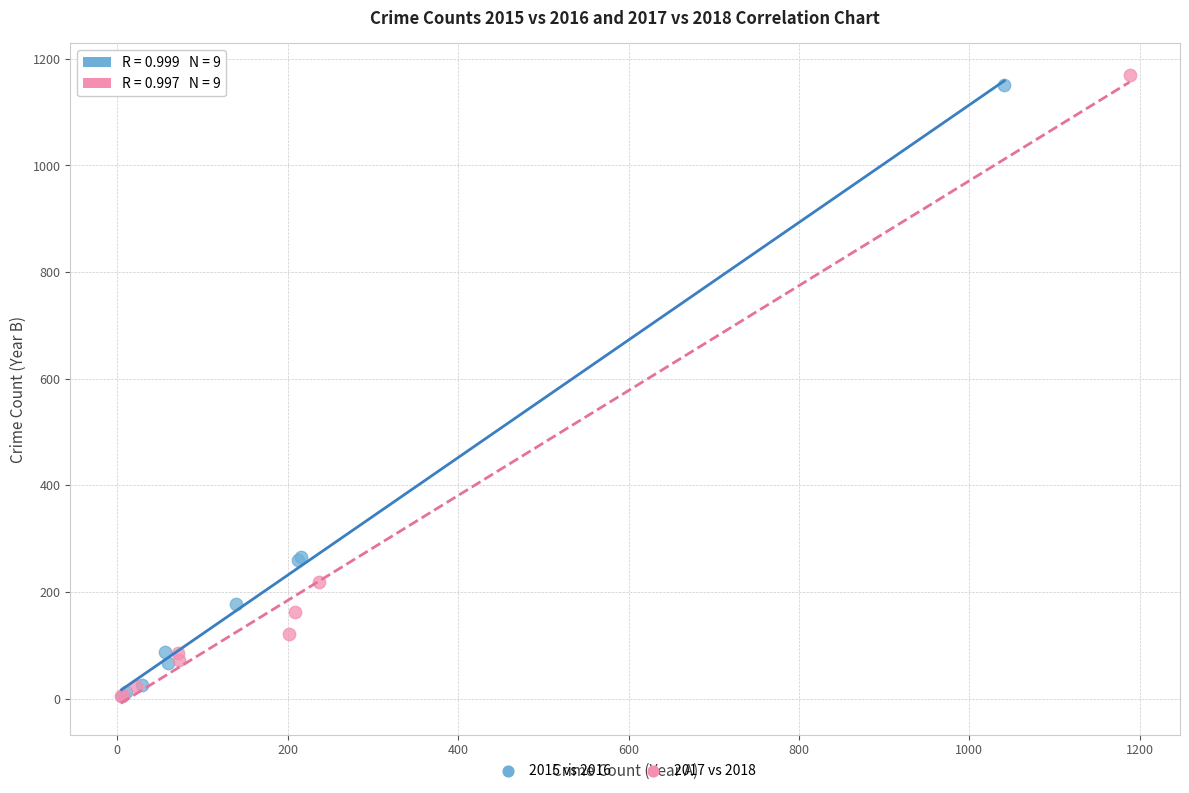

Which series has the widest spread of Y values?

2017 vs 2018